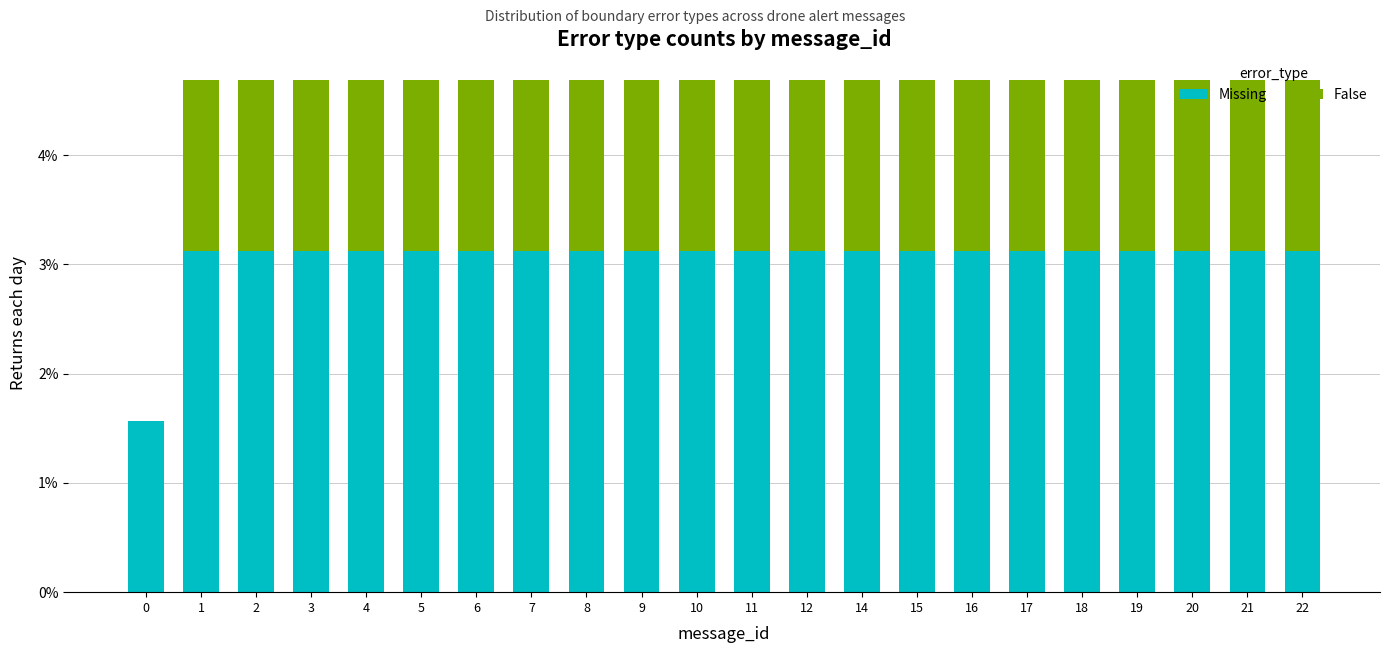

What is the highest value of the Missing series?

3.1